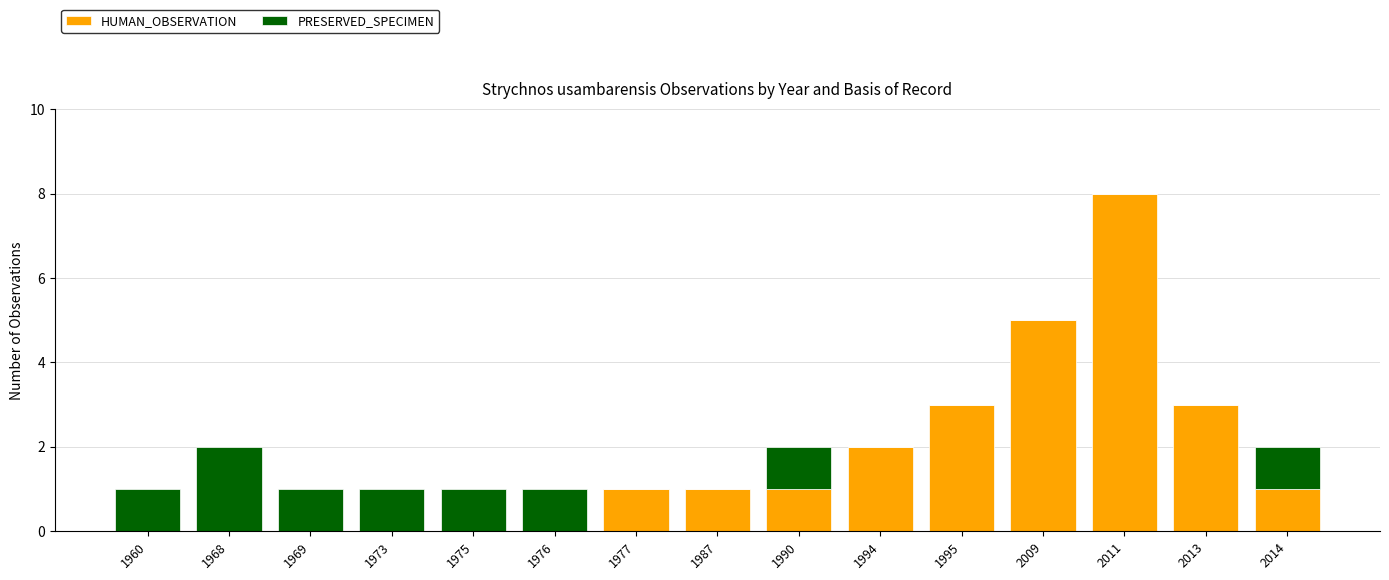

What is the highest value of the HUMAN_OBSERVATION series?

8